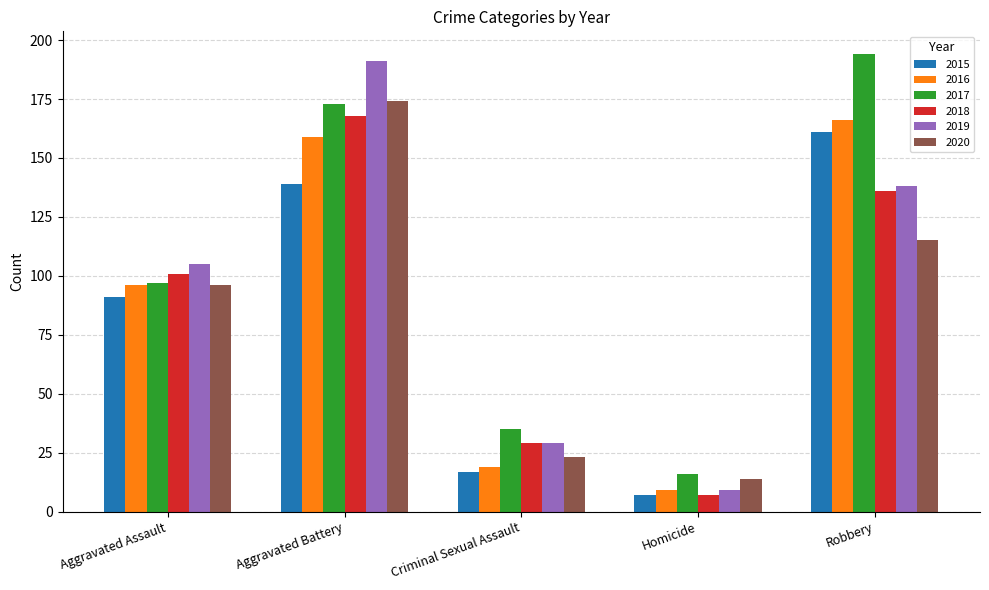

Reading left to right, what are all the values shown in this chart?

2015: 91	139	17	7	161
2016: 96	159	19	9	166
2017: 97	173	35	16	194
2018: 101	168	29	7	136
2019: 105	191	29	9	138
2020: 96	174	23	14	115